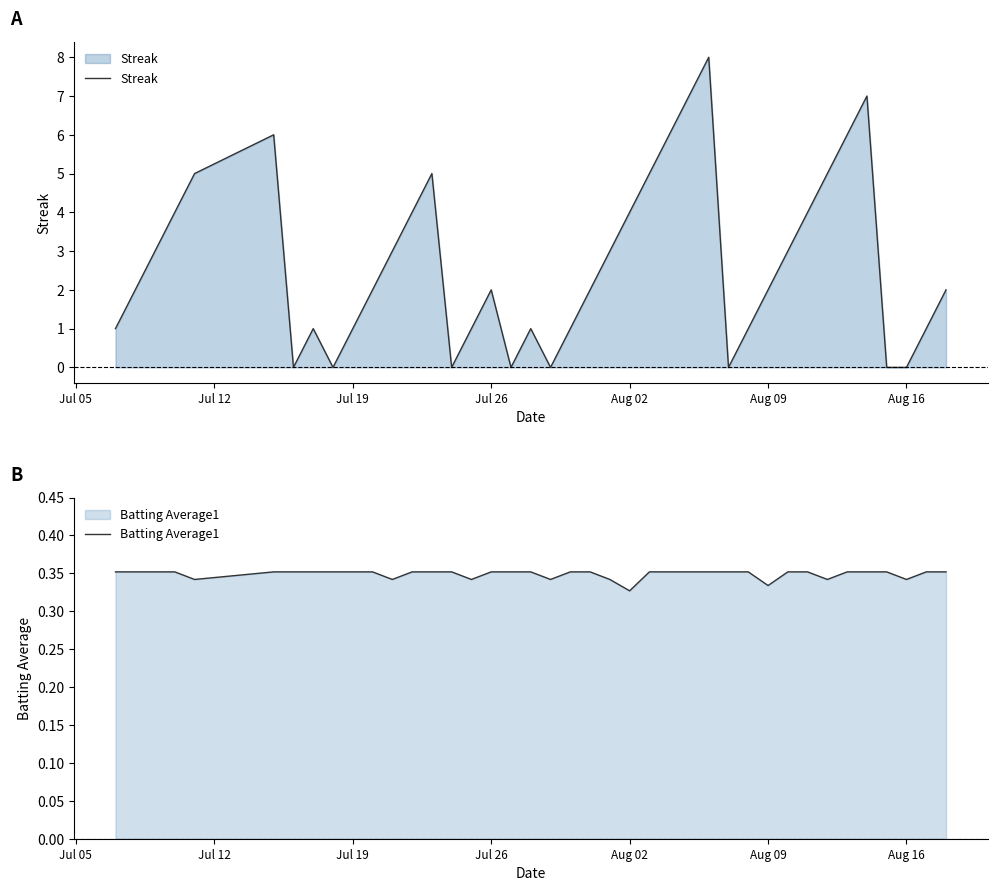

Reading left to right, extract all data points from this chart.

Streak: 1.0	2.0	3.0	4.0	5.0	6.0	0.0	1.0	0.0	1.0	2.0	3.0	4.0	5.0	0.0	1.0	2.0	0.0	1.0	0.0	1.0	2.0	3.0	4.0	5.0	6.0	7.0	8.0	0.0	1.0	2.0	3.0	4.0	5.0	6.0	7.0	0.0	0.0	1.0	2.0
Batting Average1: 0.4	0.4	0.4	0.4	0.3	0.4	0.4	0.4	0.4	0.4	0.4	0.3	0.4	0.4	0.4	0.3	0.4	0.4	0.4	0.3	0.4	0.4	0.3	0.3	0.4	0.4	0.4	0.4	0.4	0.4	0.3	0.4	0.4	0.3	0.4	0.4	0.4	0.3	0.4	0.4